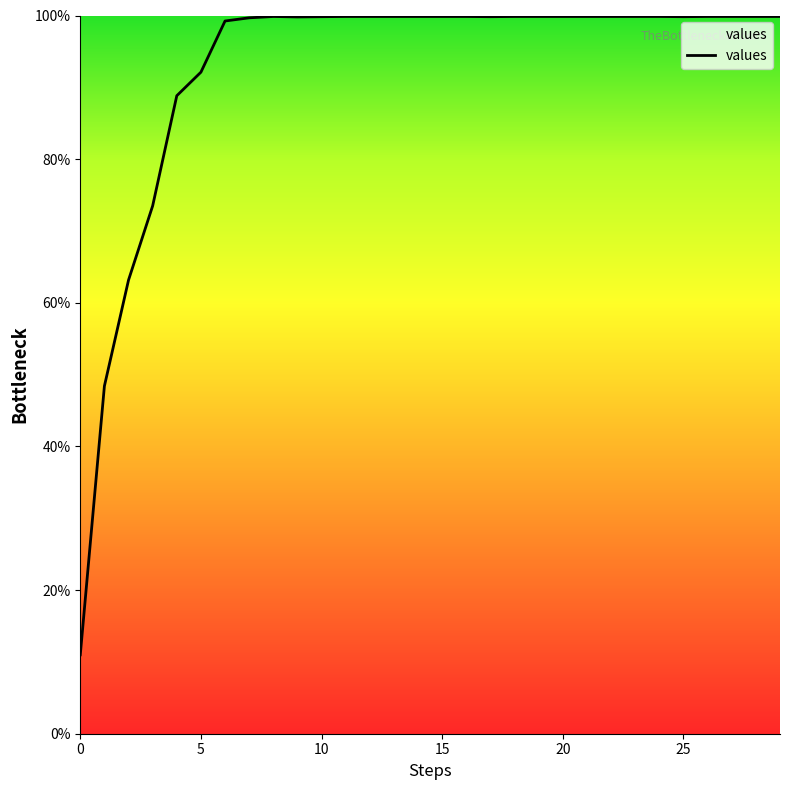

How many interior local peaks (higher than both neighbors) does the data have?

1